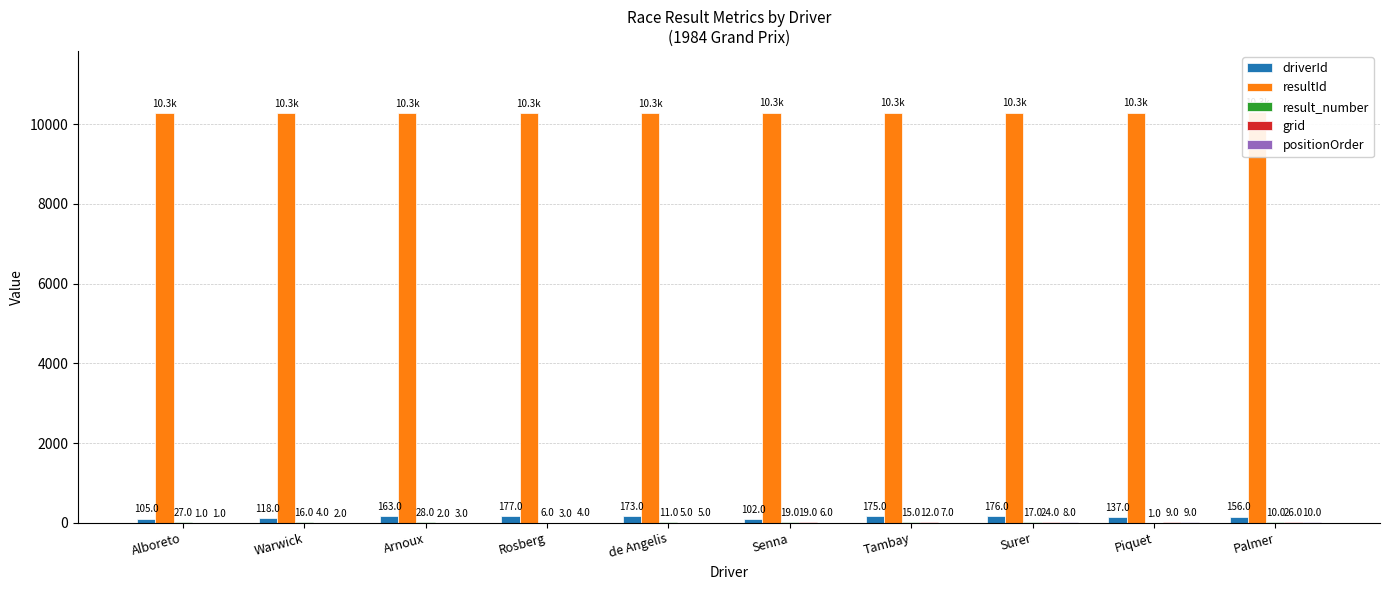

What is the maximum value shown in the chart?

10289